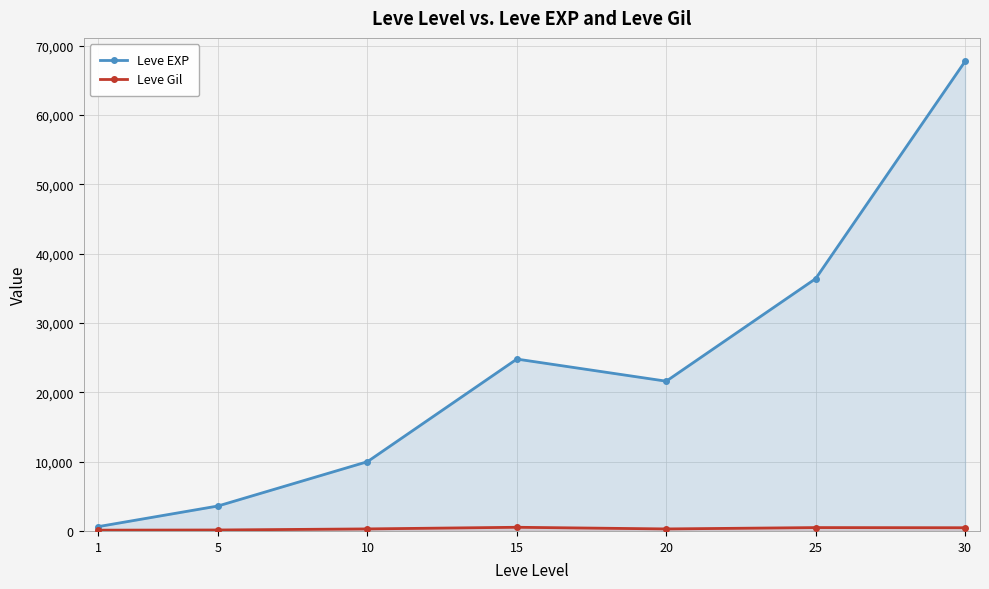

What is the difference between the highest and lowest values at 10?

9697